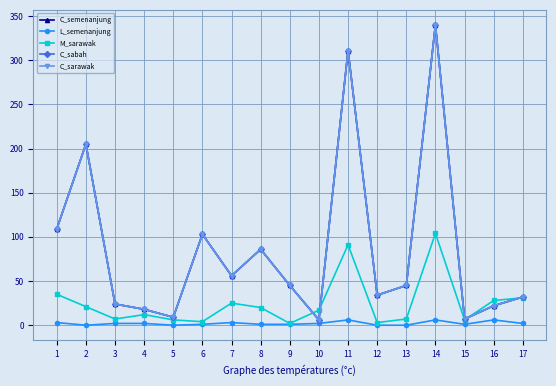

Reading left to right, what are all the values shown in this chart?

C_semenanjung: 1=109	2=205	3=24	4=18	5=9	6=103	7=56	8=86	9=45	10=6	11=311	12=34	13=45	14=340	15=7	16=22	17=32
L_semenanjung: 1=3	2=0	3=2	4=2	5=0	6=1	7=3	8=1	9=1	10=2	11=6	12=0	13=0	14=6	15=1	16=6	17=2
M_sarawak: 1=35	2=21	3=7	4=12	5=6	6=4	7=25	8=20	9=2	10=17	11=91	12=3	13=7	14=104	15=6	16=28	17=31
C_sabah: 1=109	2=205	3=24	4=18	5=9	6=103	7=56	8=86	9=45	10=6	11=311	12=34	13=45	14=340	15=7	16=22	17=32
C_sarawak: 1=109	2=205	3=24	4=18	5=9	6=103	7=56	8=86	9=45	10=6	11=311	12=34	13=45	14=340	15=7	16=22	17=32